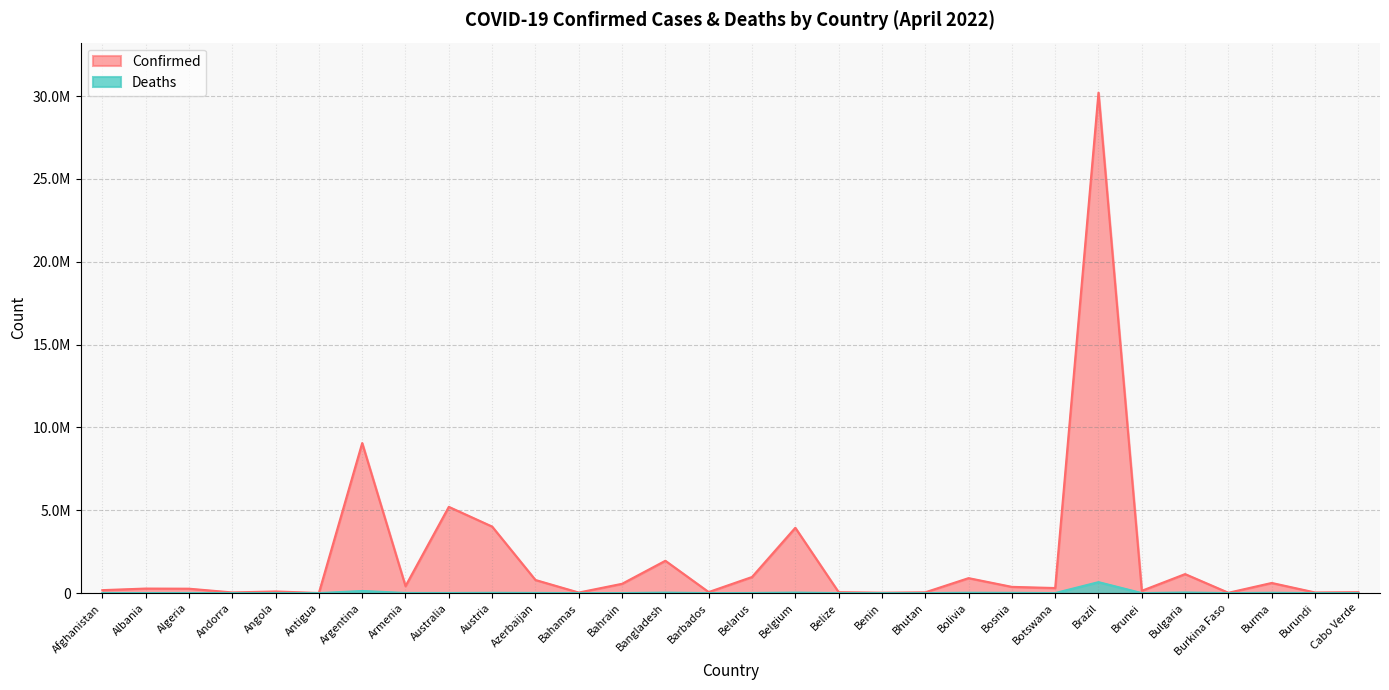

True or false: Confirmed has a value of 191848 at Botswana.

False